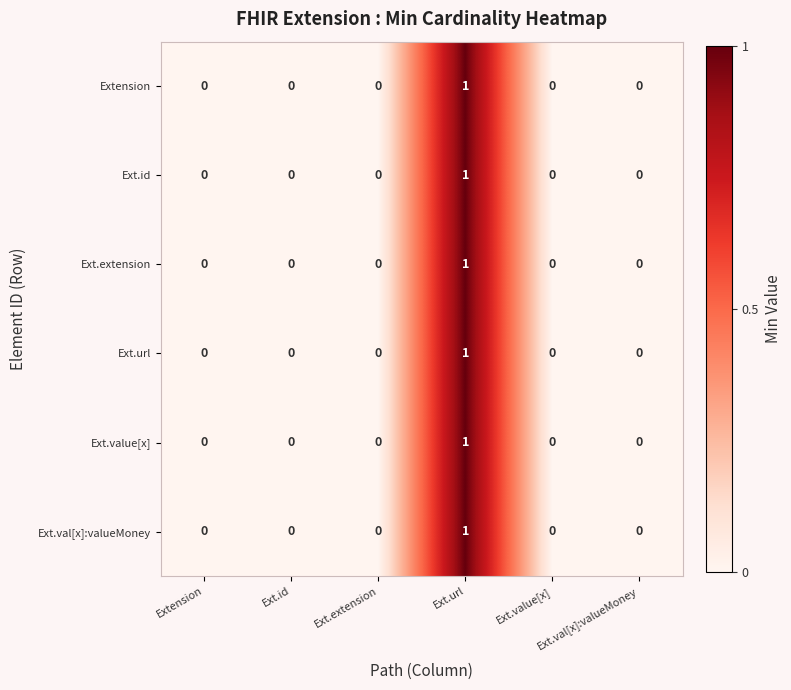

How many Ext.value[x] values are between 0 and 1?

6